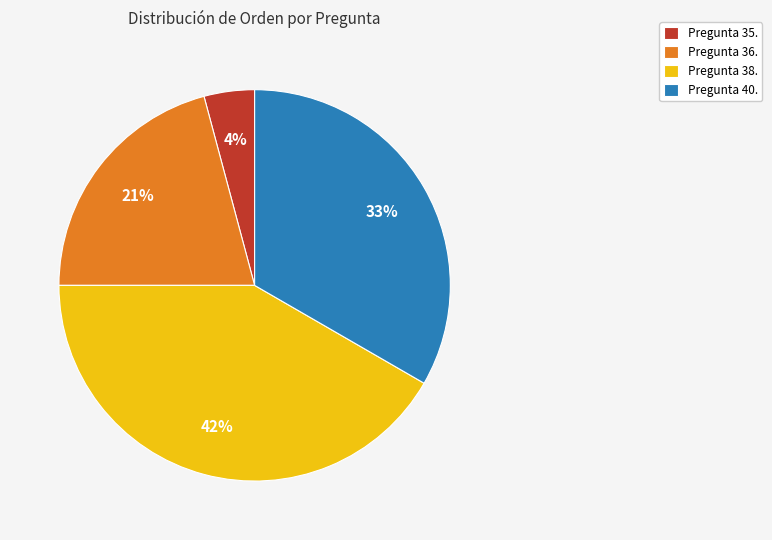

The Pregunta 38. slice represents 11% of the pie. True or false?

False